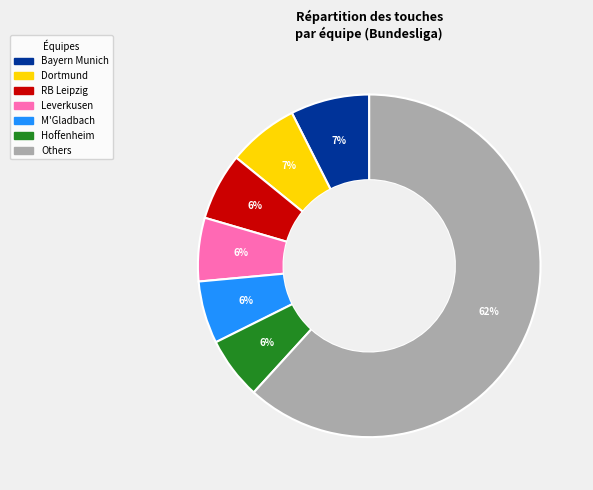

To the nearest percent, what is the average slice percentage?

14%